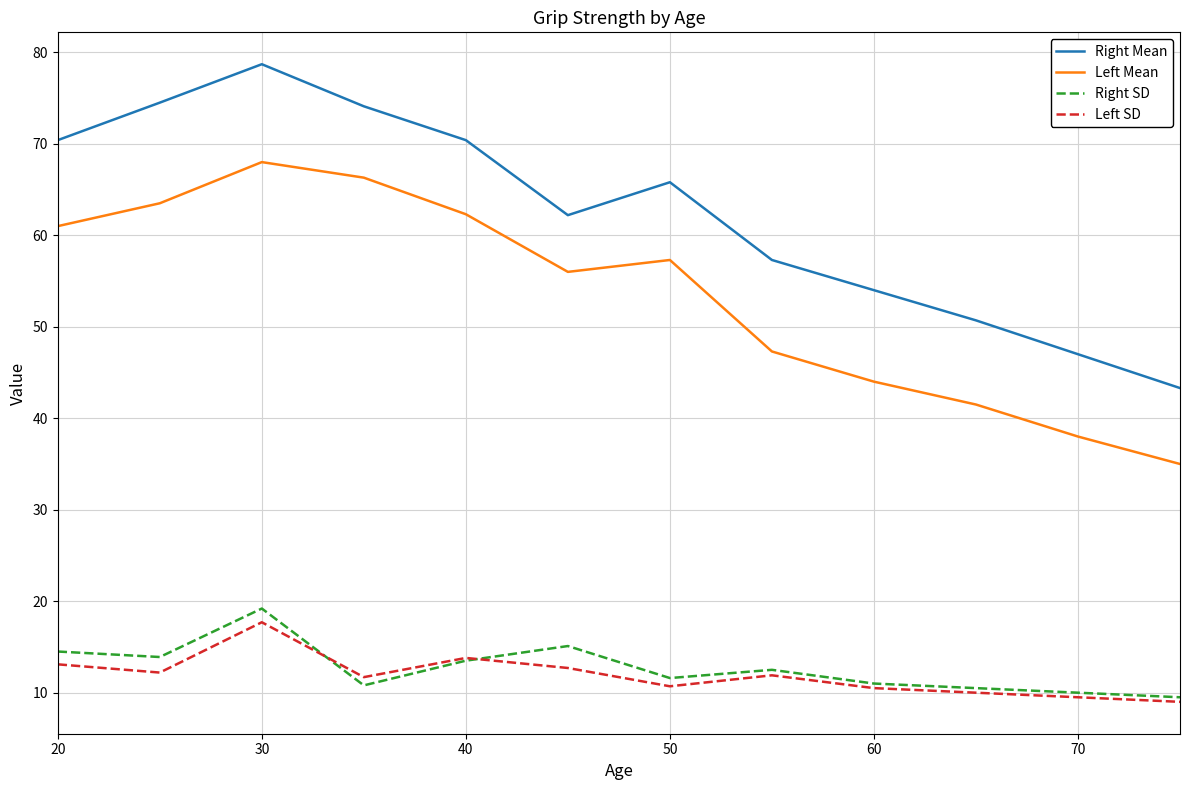

Which series has the widest spread of values?

Right Mean